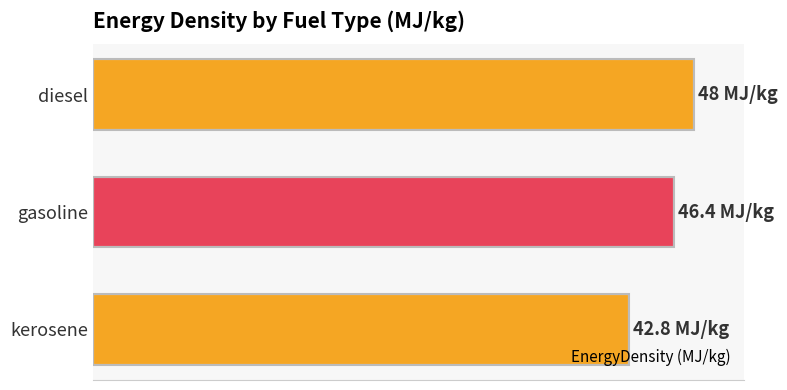

Which label corresponds to the smallest value in the chart?

kerosene